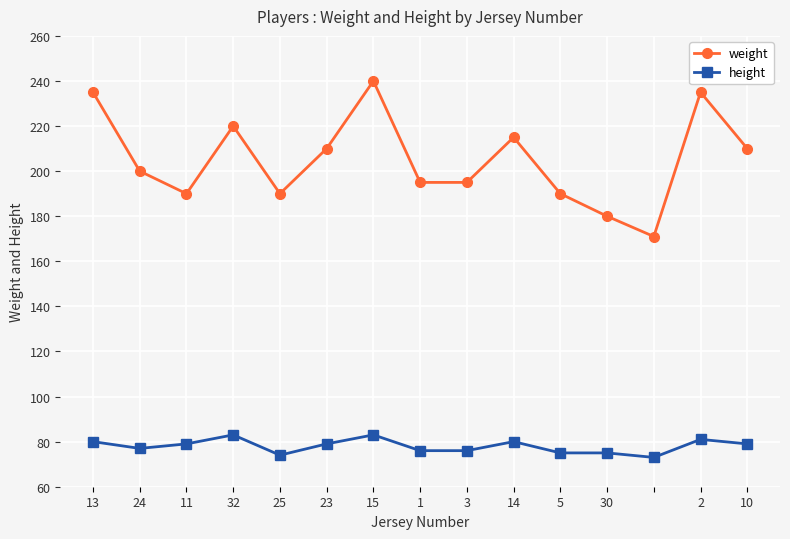

True or false: weight and height intersect in this chart.

False